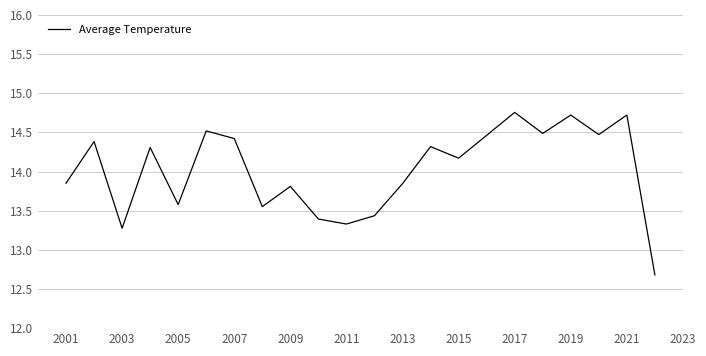

What is the difference between the maximum and minimum values?

2.1